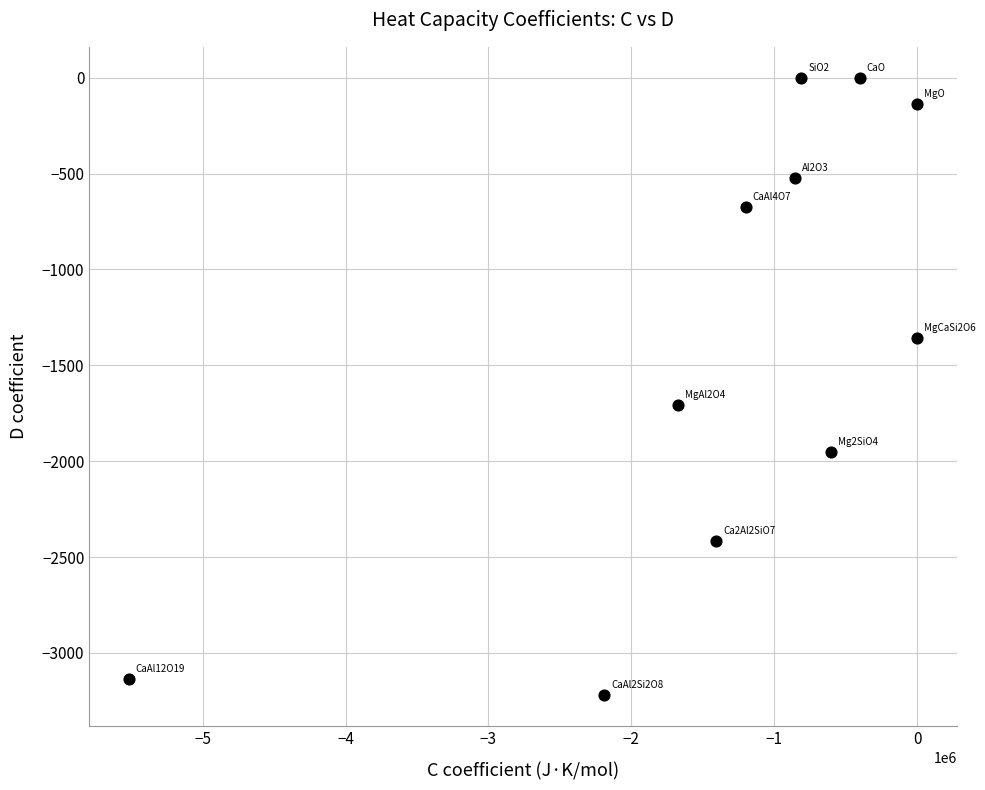

What Y value in the scatter plot is closest to -1609?

-1704.5